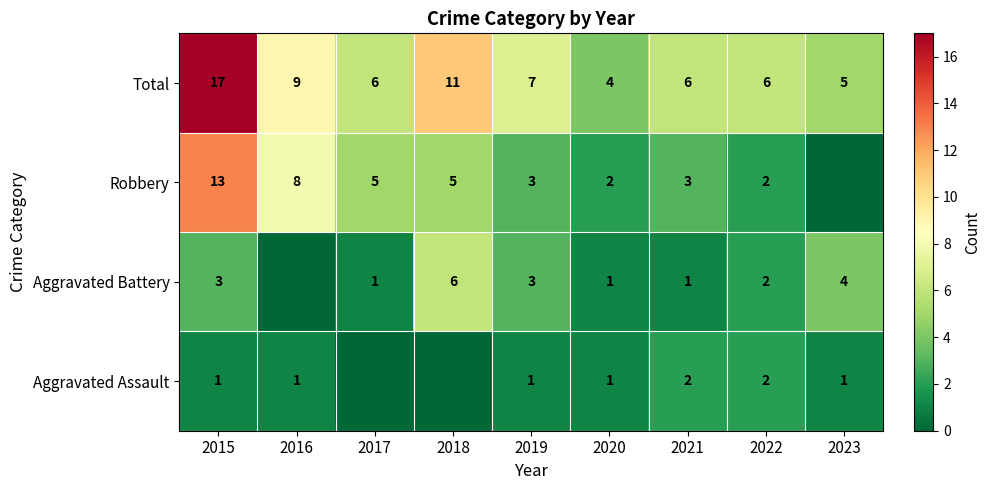

What is the sum of the Aggravated Battery values at 2015 and 2017?

4